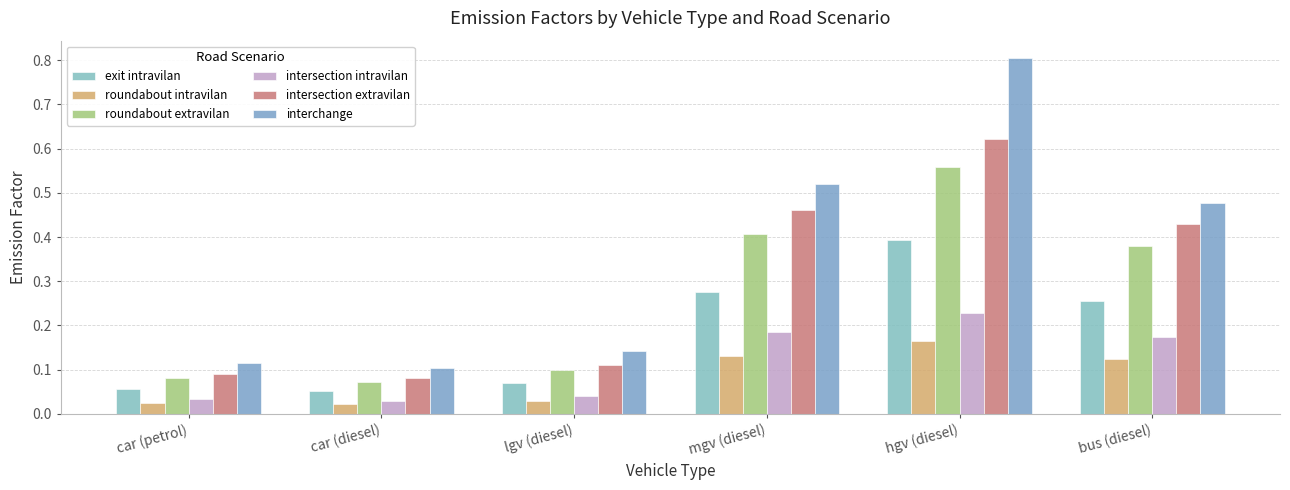

Count the number of data series in this chart.

6